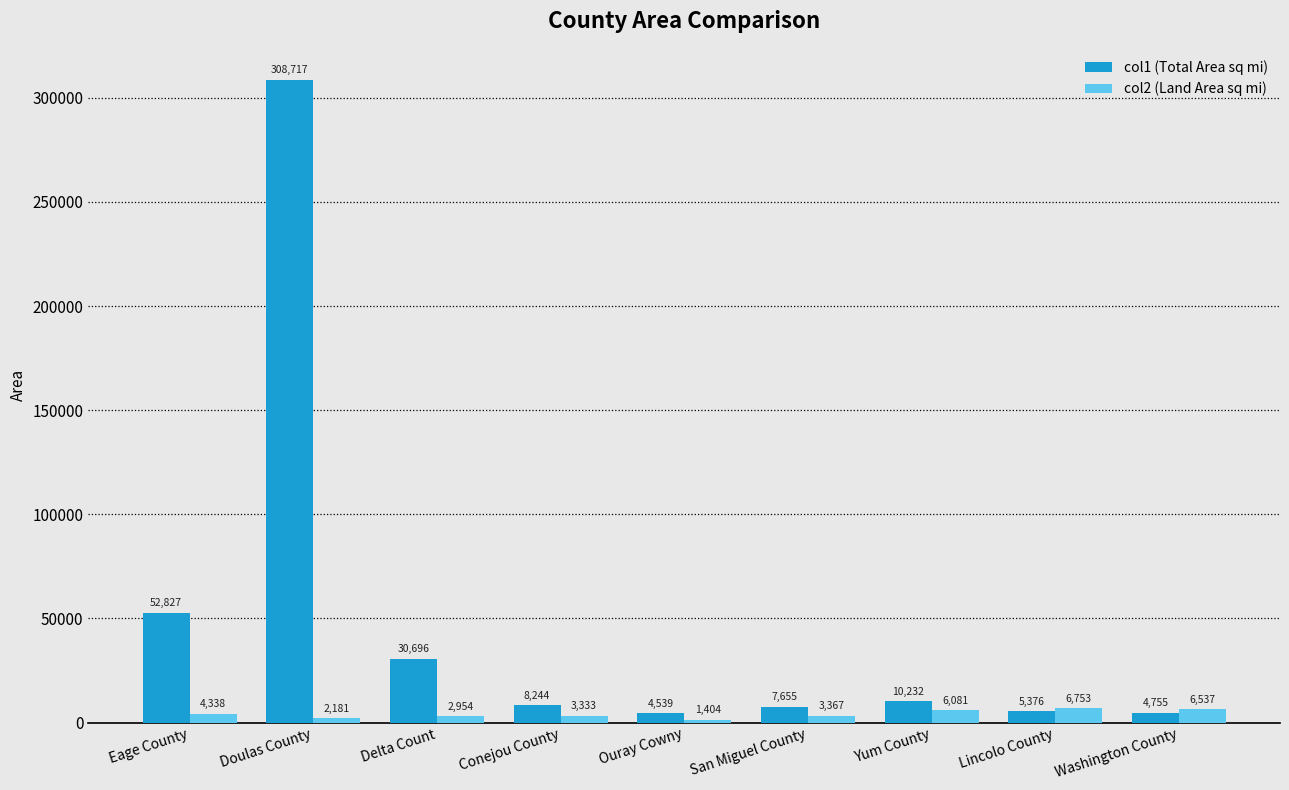

What is the label of the 2nd bar from the right?

Lincolo County